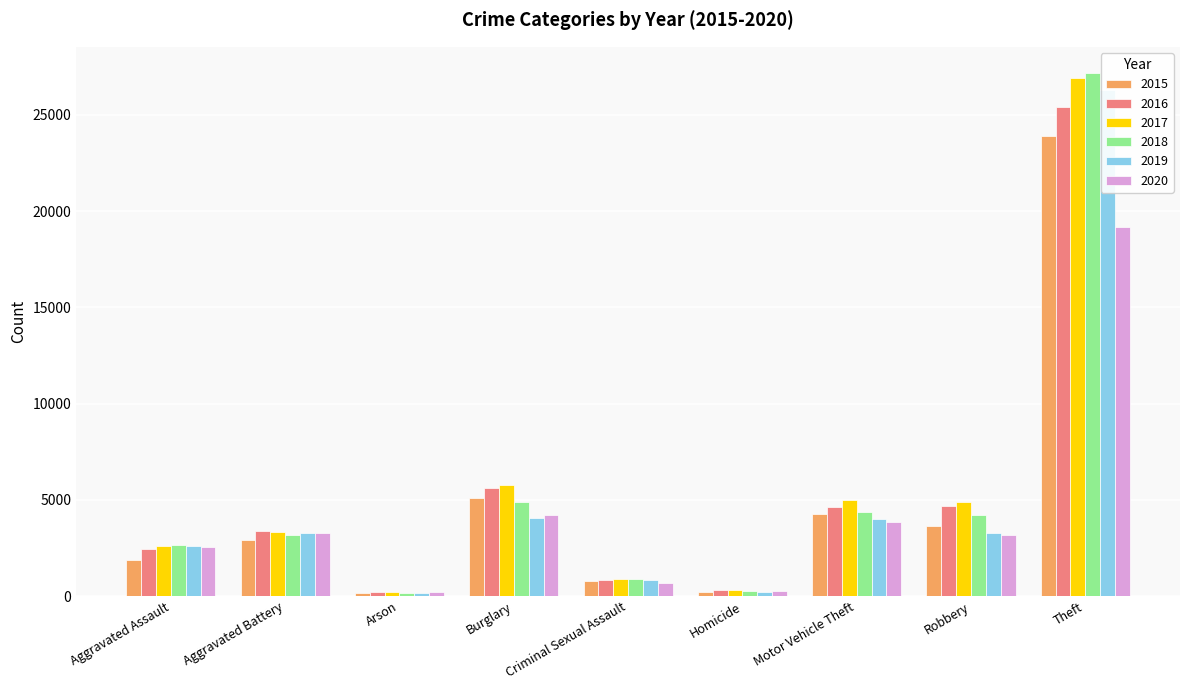

Which series has the largest total across all categories?

2017